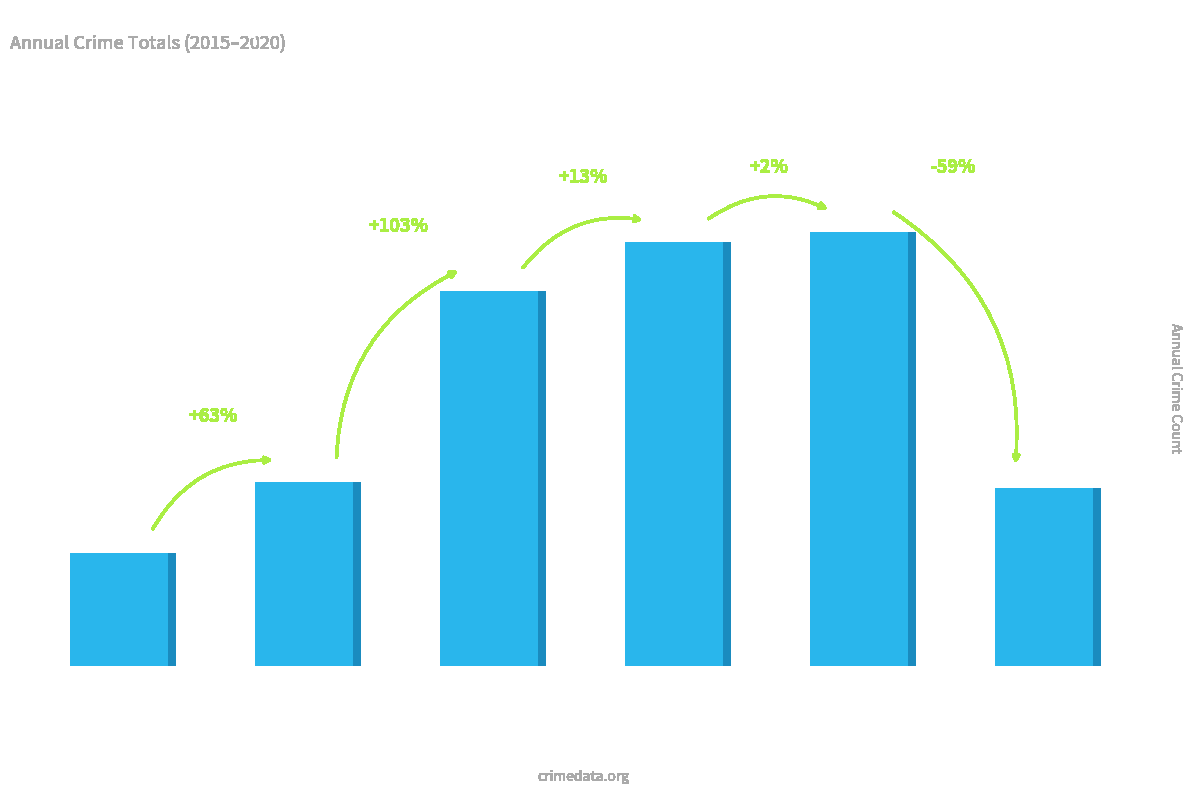

What is the maximum value shown in the chart?

360